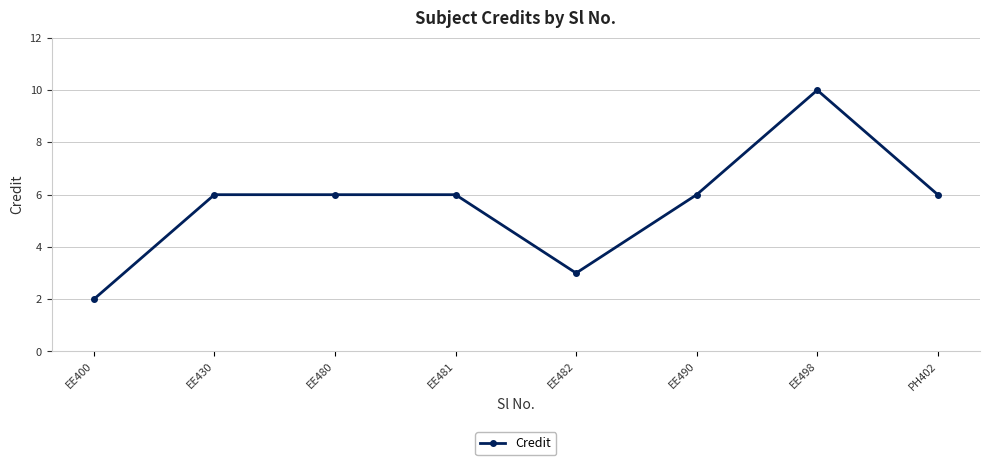

What is the minimum value shown in the chart?

2